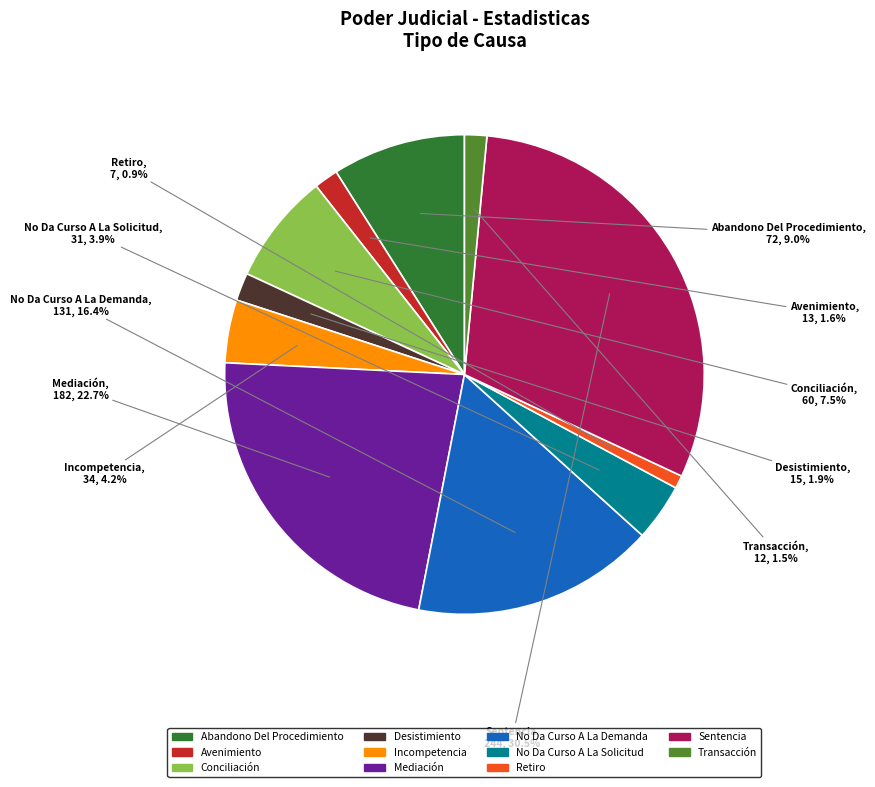

How many segments does this pie chart have?

11